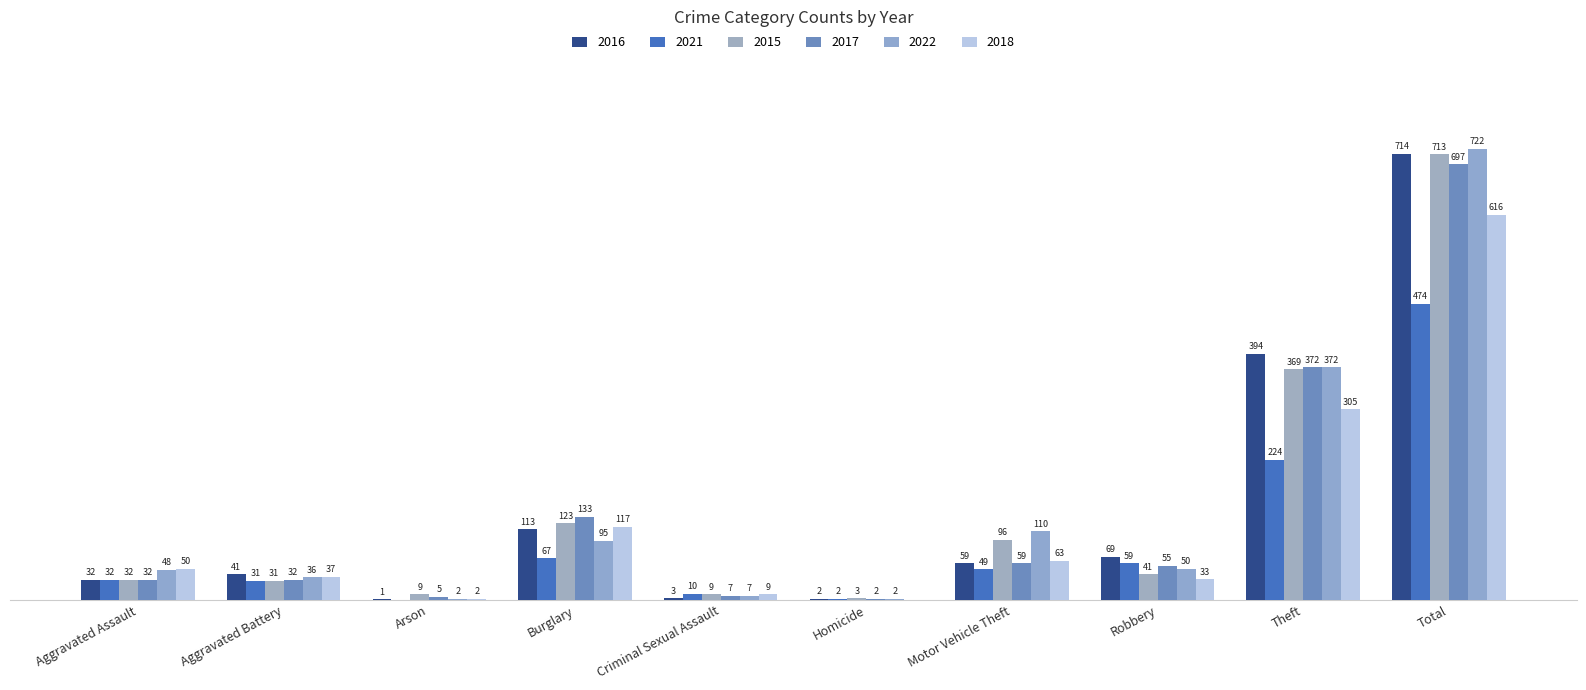

At how many categories does at least one series exceed 333?

2